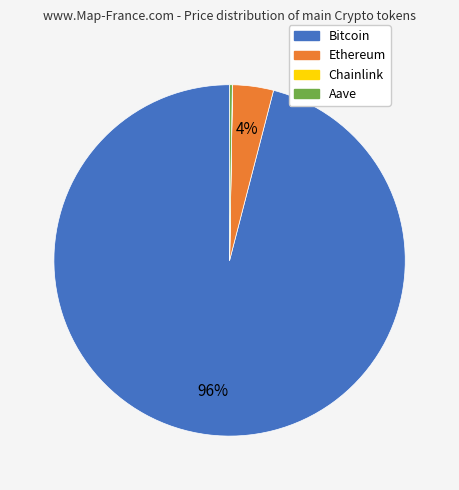

Is there any slice that represents more than half of the pie?

Yes